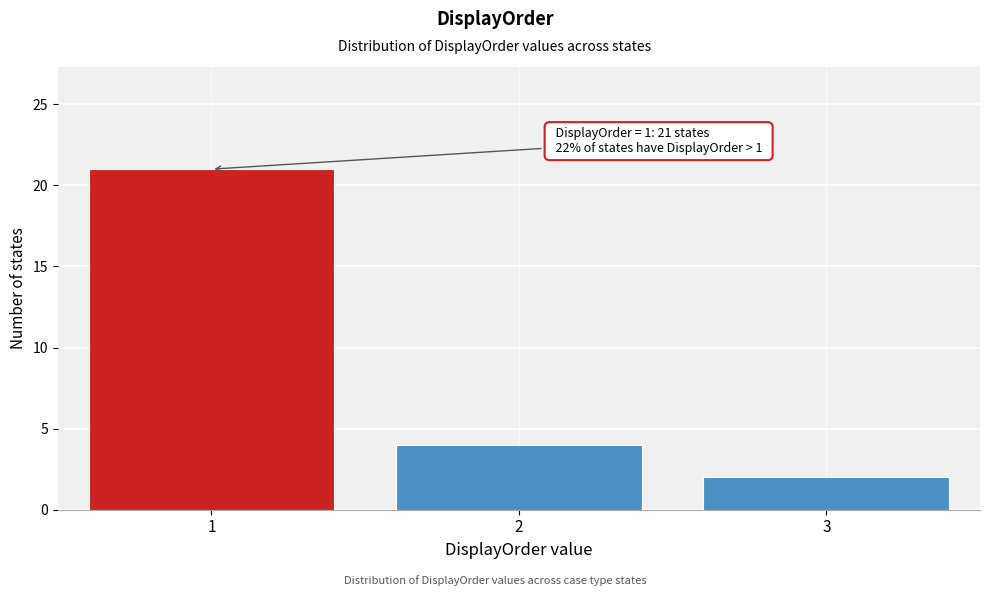

Reading right to left, list all the values displayed in this chart.

2	4	21